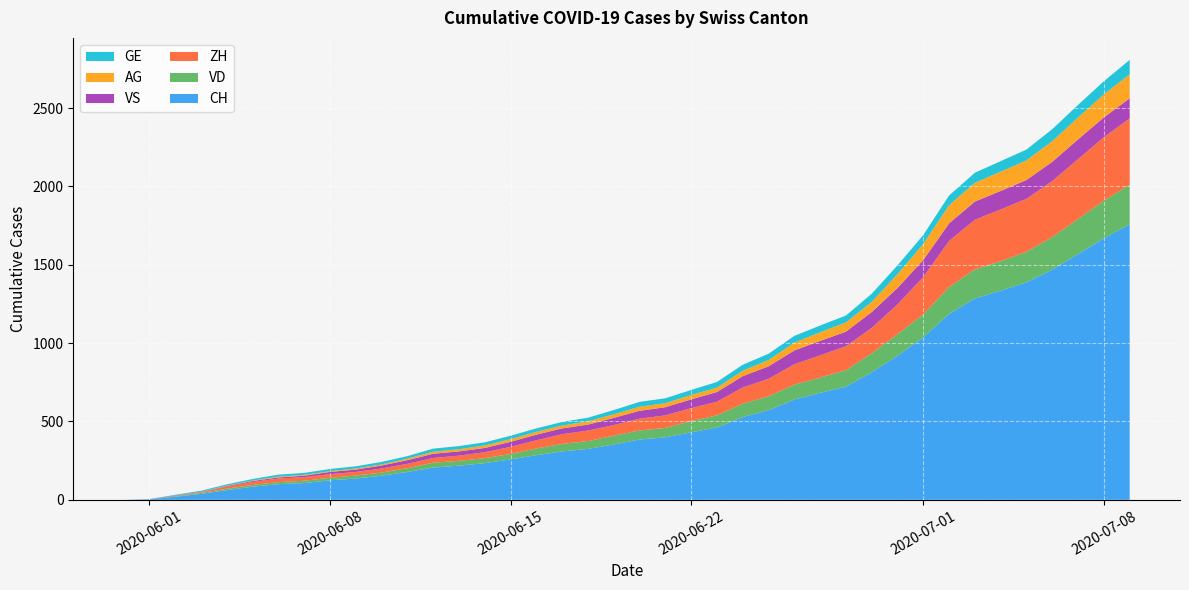

Reading left to right, list all the values displayed in this chart.

CH: 2020-05-31=0	2020-06-01=3	2020-06-02=20	2020-06-03=38	2020-06-04=62	2020-06-05=84	2020-06-06=100	2020-06-07=107	2020-06-08=125	2020-06-09=136	2020-06-10=154	2020-06-11=178	2020-06-12=206	2020-06-13=218	2020-06-14=234	2020-06-15=258	2020-06-16=285	2020-06-17=309	2020-06-18=325	2020-06-19=353	2020-06-20=385	2020-06-21=399	2020-06-22=431	2020-06-23=462	2020-06-24=528	2020-06-25=572	2020-06-26=640	2020-06-27=683	2020-06-28=722	2020-06-29=814	2020-06-30=919	2020-07-01=1037	2020-07-02=1186	2020-07-03=1285	2020-07-04=1335	2020-07-05=1388	2020-07-06=1469	2020-07-07=1568	2020-07-08=1669	2020-07-09=1758
VD: 2020-05-31=0	2020-06-01=0	2020-06-02=4	2020-06-03=6	2020-06-04=9	2020-06-05=11	2020-06-06=13	2020-06-07=15	2020-06-08=16	2020-06-09=19	2020-06-10=20	2020-06-11=24	2020-06-12=31	2020-06-13=31	2020-06-14=32	2020-06-15=35	2020-06-16=43	2020-06-17=48	2020-06-18=50	2020-06-19=56	2020-06-20=58	2020-06-21=60	2020-06-22=71	2020-06-23=77	2020-06-24=86	2020-06-25=89	2020-06-26=95	2020-06-27=97	2020-06-28=105	2020-06-29=121	2020-06-30=138	2020-07-01=147	2020-07-02=172	2020-07-03=185	2020-07-04=188	2020-07-05=195	2020-07-06=208	2020-07-07=224	2020-07-08=240	2020-07-09=252
ZH: 2020-05-31=0	2020-06-01=0	2020-06-02=2	2020-06-03=5	2020-06-04=13	2020-06-05=19	2020-06-06=23	2020-06-07=23	2020-06-08=23	2020-06-09=23	2020-06-10=26	2020-06-11=28	2020-06-12=30	2020-06-13=33	2020-06-14=38	2020-06-15=45	2020-06-16=52	2020-06-17=62	2020-06-18=67	2020-06-19=68	2020-06-20=75	2020-06-21=80	2020-06-22=83	2020-06-23=87	2020-06-24=103	2020-06-25=111	2020-06-26=130	2020-06-27=142	2020-06-28=153	2020-06-29=162	2020-06-30=190	2020-07-01=238	2020-07-02=294	2020-07-03=317	2020-07-04=330	2020-07-05=338	2020-07-06=357	2020-07-07=382	2020-07-08=405	2020-07-09=424
VS: 2020-05-31=0	2020-06-01=1	2020-06-02=2	2020-06-03=2	2020-06-04=4	2020-06-05=6	2020-06-06=7	2020-06-07=9	2020-06-08=14	2020-06-09=15	2020-06-10=19	2020-06-11=23	2020-06-12=27	2020-06-13=27	2020-06-14=27	2020-06-15=32	2020-06-16=36	2020-06-17=37	2020-06-18=38	2020-06-19=46	2020-06-20=50	2020-06-21=52	2020-06-22=56	2020-06-23=62	2020-06-24=72	2020-06-25=80	2020-06-26=88	2020-06-27=92	2020-06-28=93	2020-06-29=101	2020-06-30=105	2020-07-01=108	2020-07-02=112	2020-07-03=116	2020-07-04=118	2020-07-05=120	2020-07-06=123	2020-07-07=126	2020-07-08=126	2020-07-09=128
AG: 2020-05-31=0	2020-06-01=0	2020-06-02=0	2020-06-03=1	2020-06-04=3	2020-06-05=3	2020-06-06=5	2020-06-07=5	2020-06-08=5	2020-06-09=7	2020-06-10=7	2020-06-11=10	2020-06-12=13	2020-06-13=14	2020-06-14=16	2020-06-15=17	2020-06-16=18	2020-06-17=18	2020-06-18=21	2020-06-19=23	2020-06-20=26	2020-06-21=26	2020-06-22=28	2020-06-23=28	2020-06-24=35	2020-06-25=40	2020-06-26=50	2020-06-27=55	2020-06-28=59	2020-06-29=65	2020-06-30=88	2020-07-01=103	2020-07-02=116	2020-07-03=120	2020-07-04=123	2020-07-05=125	2020-07-06=132	2020-07-07=140	2020-07-08=147	2020-07-09=153
GE: 2020-05-31=0	2020-06-01=1	2020-06-02=4	2020-06-03=6	2020-06-04=8	2020-06-05=10	2020-06-06=13	2020-06-07=13	2020-06-08=14	2020-06-09=14	2020-06-10=16	2020-06-11=16	2020-06-12=20	2020-06-13=20	2020-06-14=20	2020-06-15=22	2020-06-16=22	2020-06-17=23	2020-06-18=23	2020-06-19=27	2020-06-20=31	2020-06-21=31	2020-06-22=32	2020-06-23=36	2020-06-24=38	2020-06-25=40	2020-06-26=43	2020-06-27=43	2020-06-28=44	2020-06-29=52	2020-06-30=56	2020-07-01=57	2020-07-02=62	2020-07-03=64	2020-07-04=67	2020-07-05=69	2020-07-06=76	2020-07-07=80	2020-07-08=84	2020-07-09=92